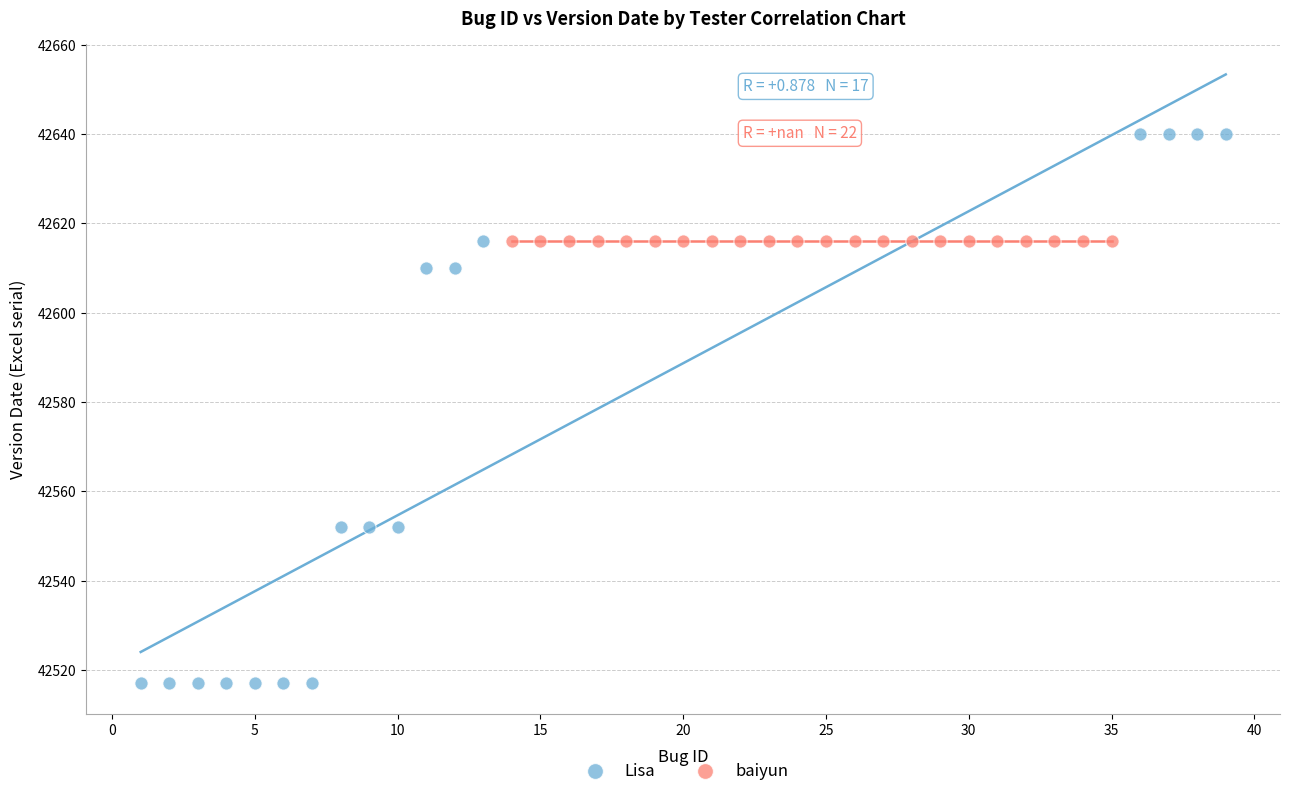

Which series reaches the minimum Y coordinate?

Lisa